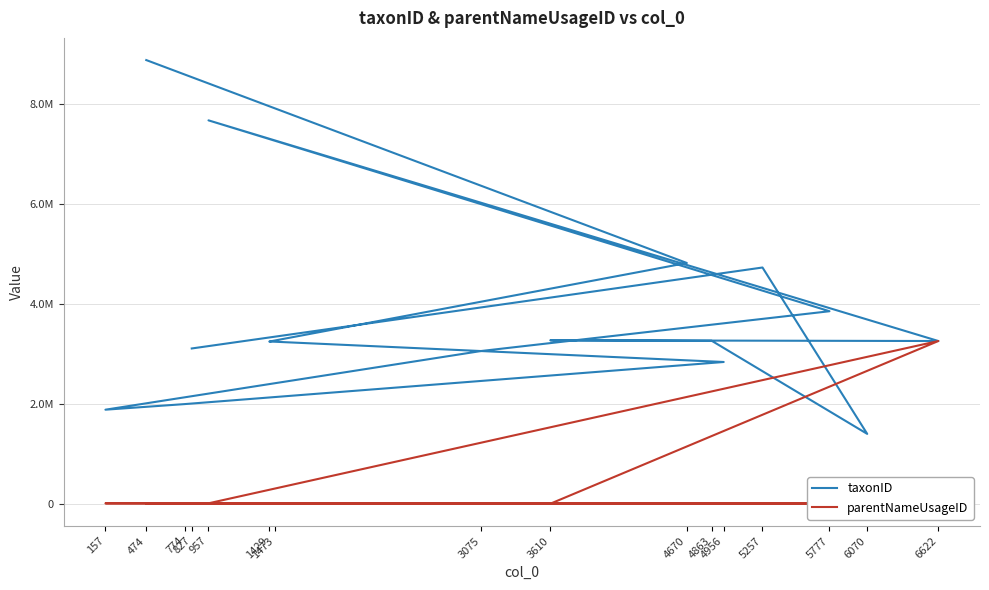

Which series changed the most between 4863 and 6070?

taxonID